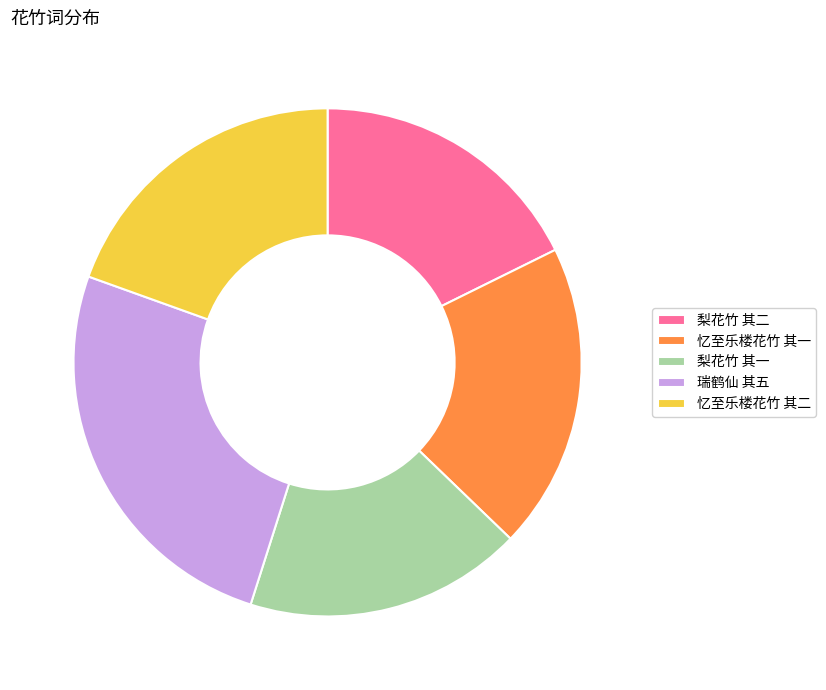

The 梨花竹 其二 slice represents 12% of the pie. True or false?

False